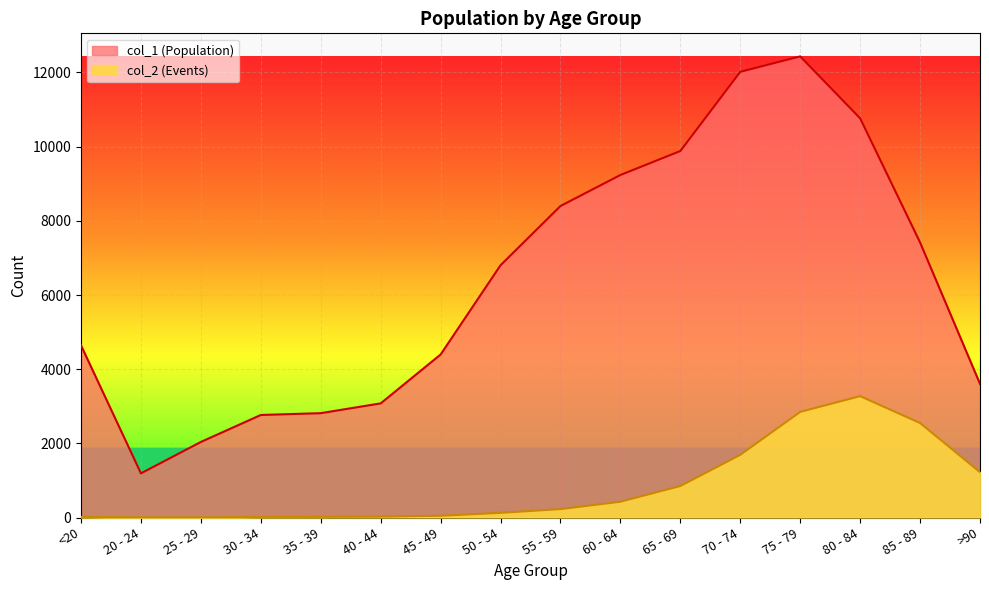

At 25 - 29, list the series in order from smallest to largest.

col_2, col_1